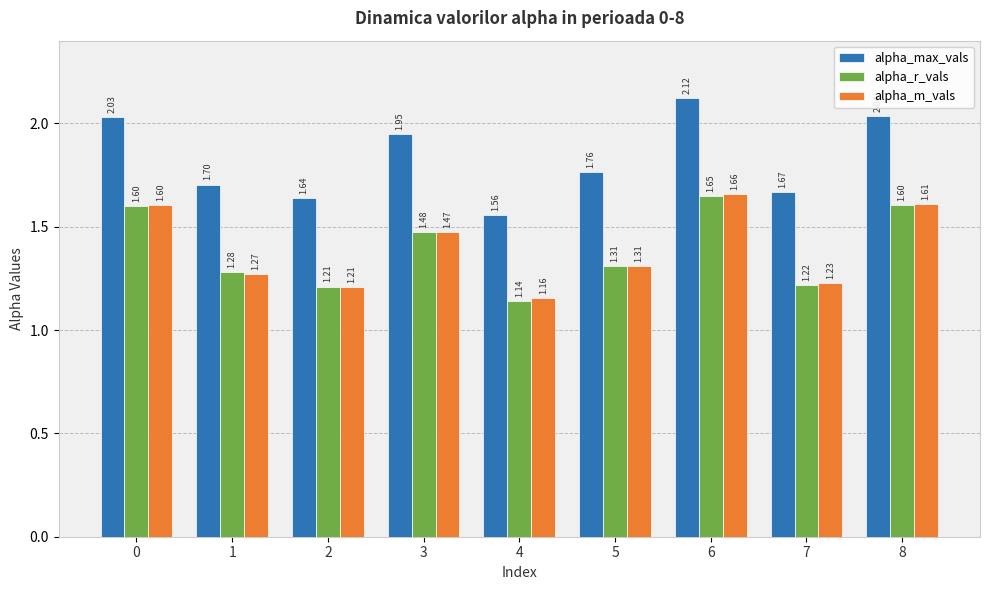

The alpha_m_vals series shows 1.1 at 6. True or false?

False